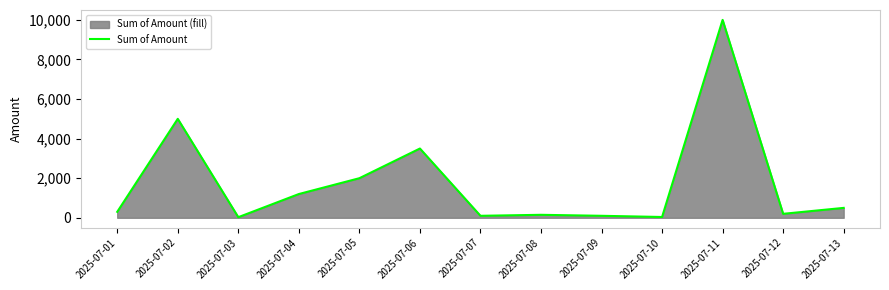

List the labels in order of value, smallest first.

2025-07-03, 2025-07-10, 2025-07-07, 2025-07-09, 2025-07-08, 2025-07-12, 2025-07-01, 2025-07-13, 2025-07-04, 2025-07-05, 2025-07-06, 2025-07-02, 2025-07-11